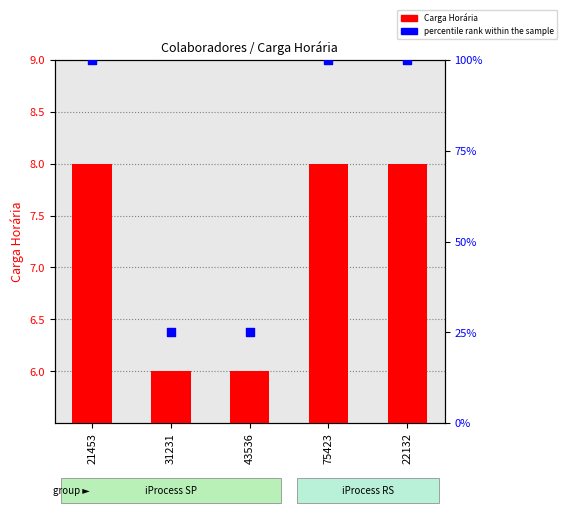

At how many categories does at least one series exceed 62?

3